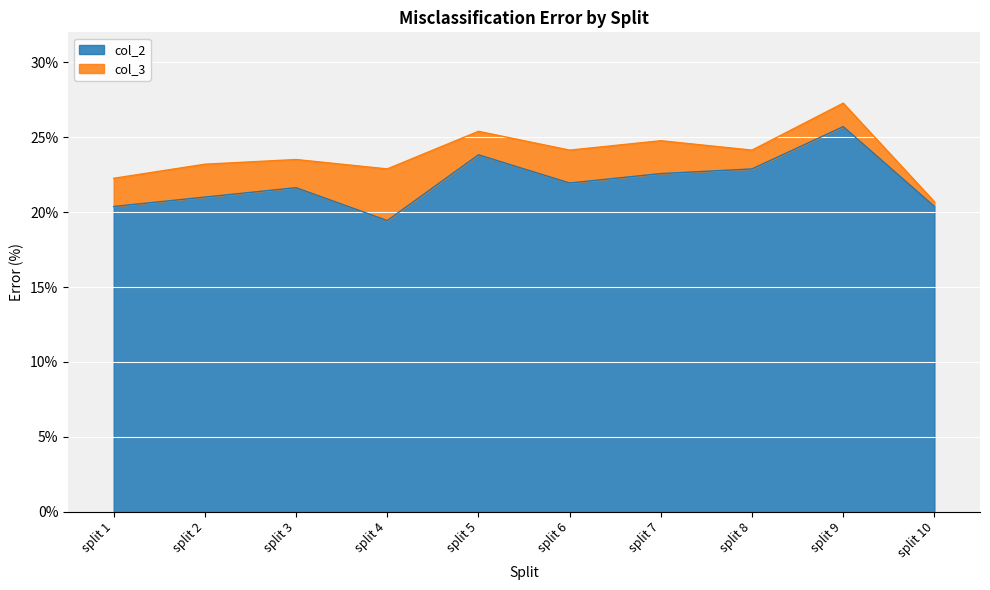

What is the approximate value of col_2 at split 9?

25.7